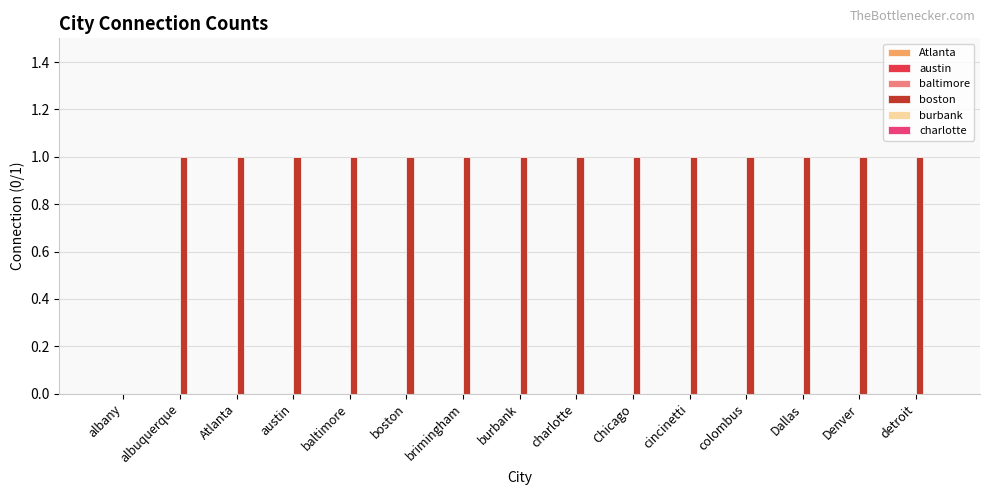

Is it true that the value at Atlanta is 0?

False